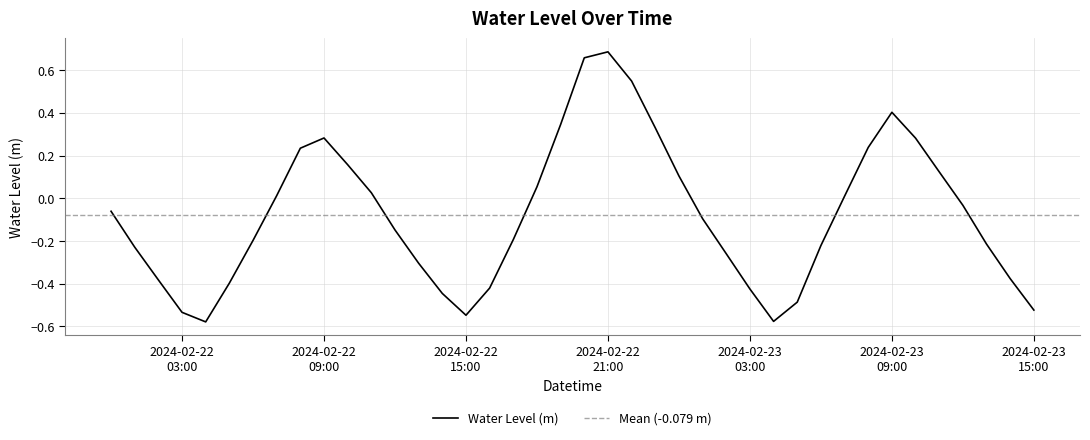

What is the label of the 11th point from the left?

2024-02-22 10:00:00